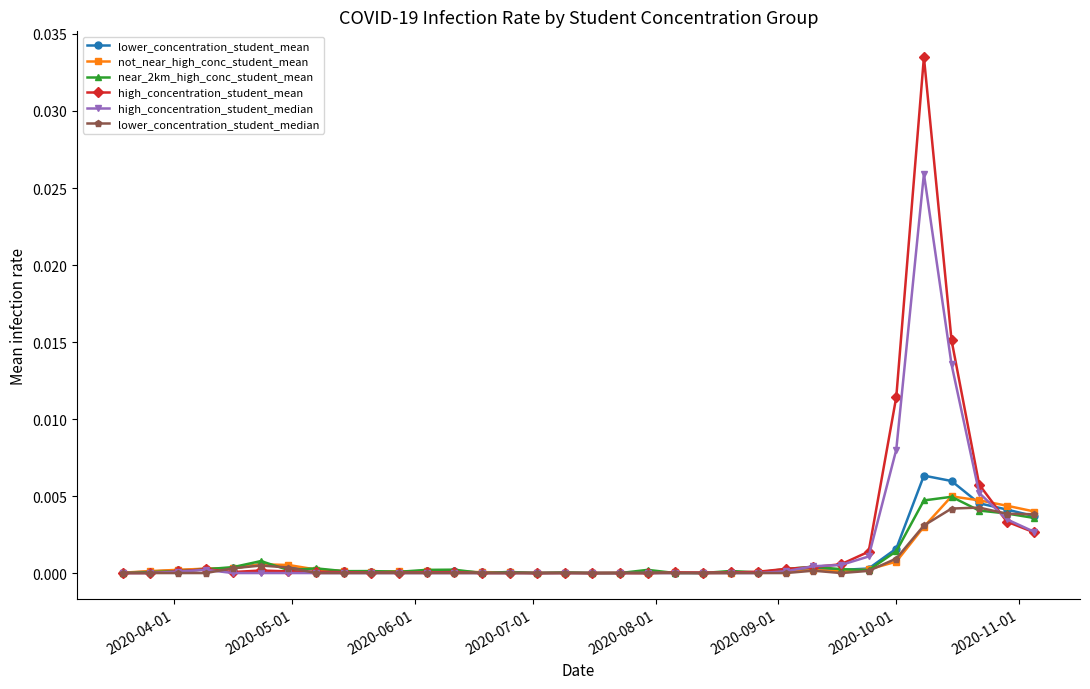

Which series has the largest range (max minus min)?

high_concentration_student_mean